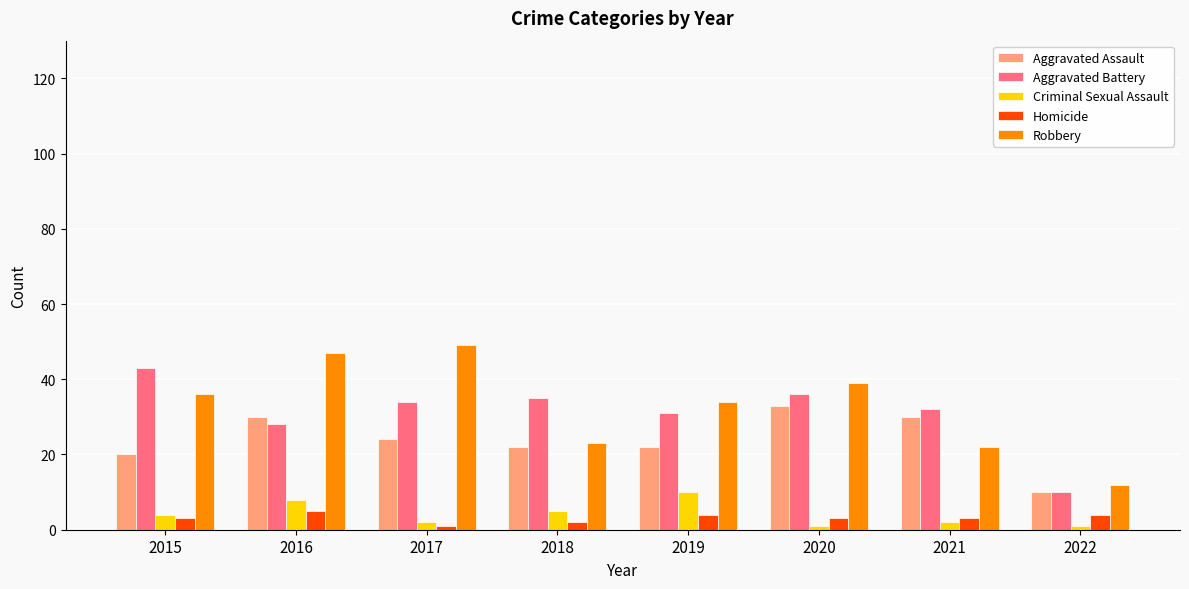

Is it true that Robbery equals 35 at 2021?

False